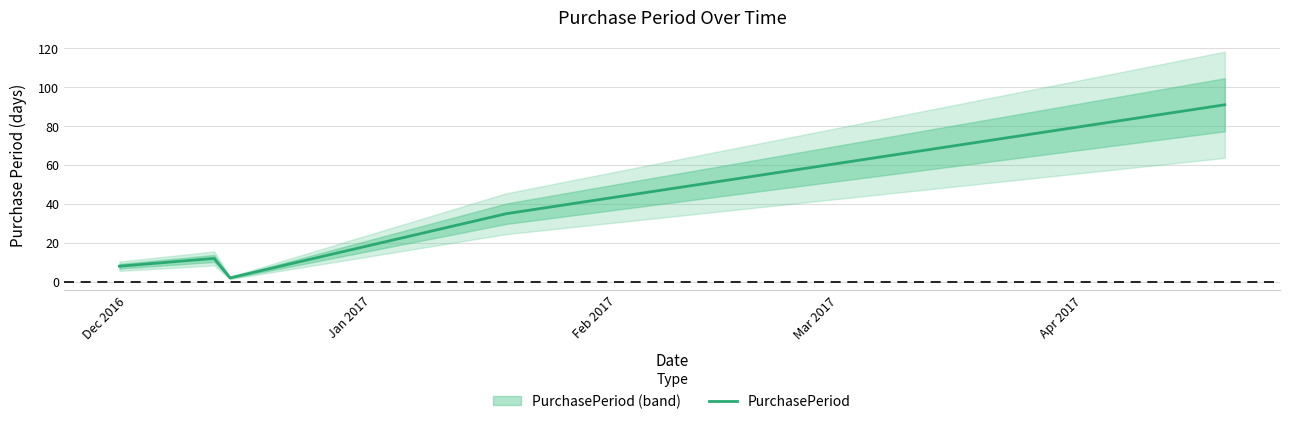

Does the chart have visible grid lines?

Yes